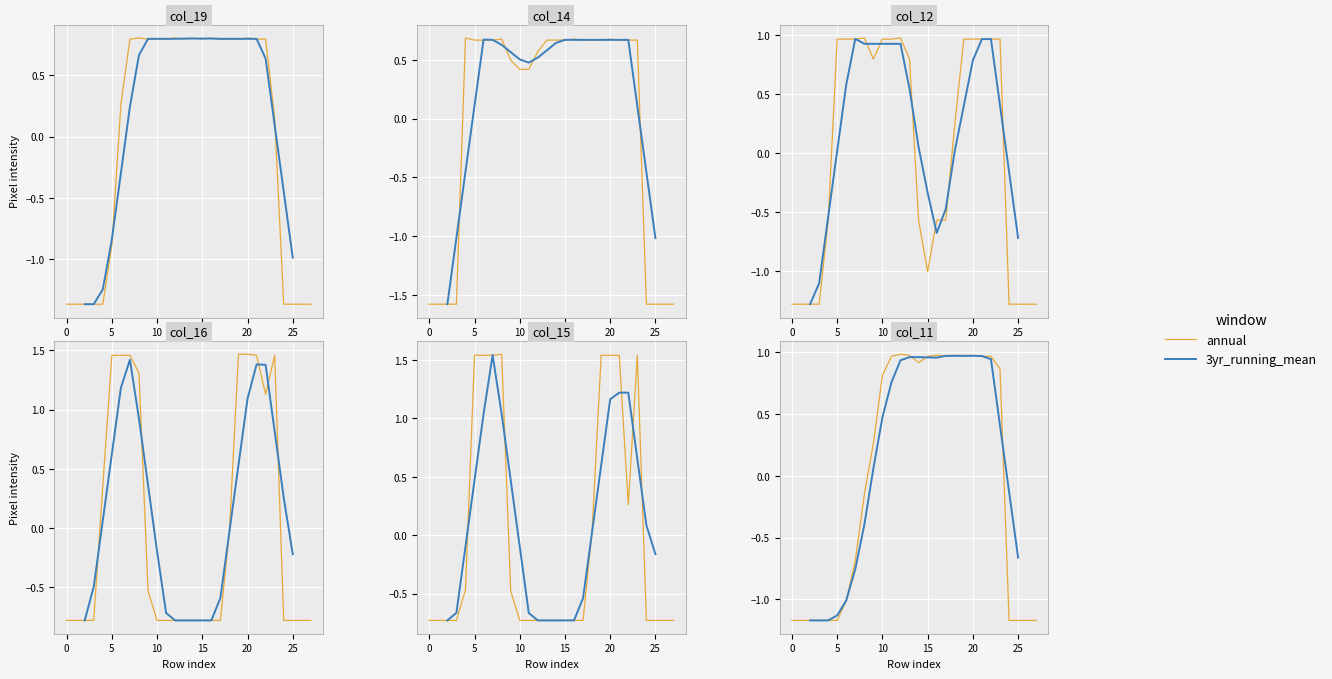

How many data points in annual are above 0?

15